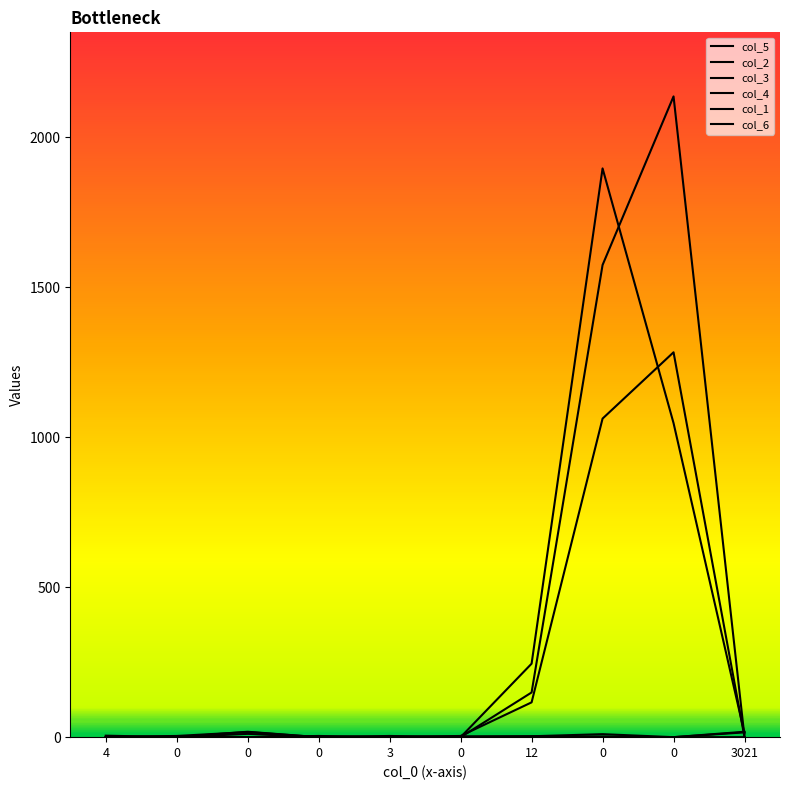

At which label is col_2 closest to 5?

3